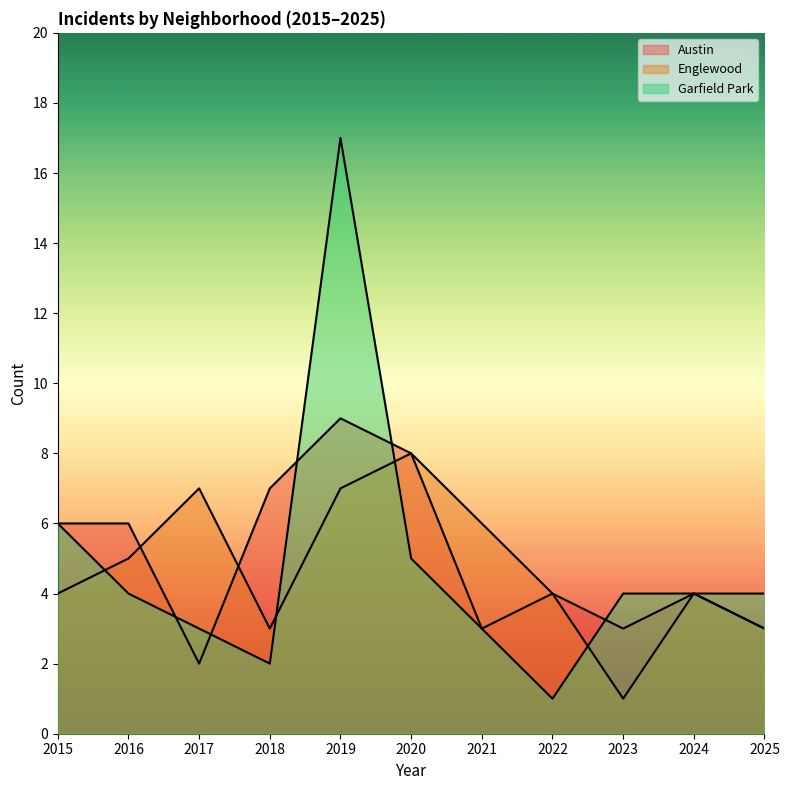

How many categories are shown in the chart?

11